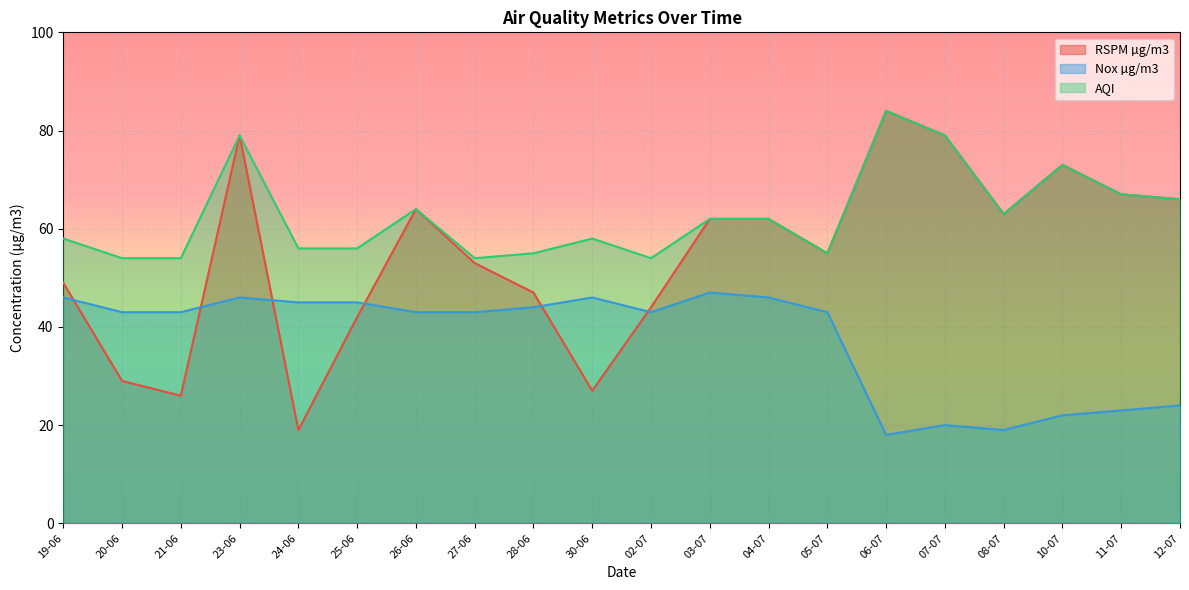

Reading left to right, extract all data points from this chart.

RSPM µg/m3: 49	29	26	79	19	42	64	53	47	27	44	62	62	55	84	79	63	73	67	66
Nox µg/m3: 46	43	43	46	45	45	43	43	44	46	43	47	46	43	18	20	19	22	23	24
AQI: 58	54	54	79	56	56	64	54	55	58	54	62	62	55	84	79	63	73	67	66